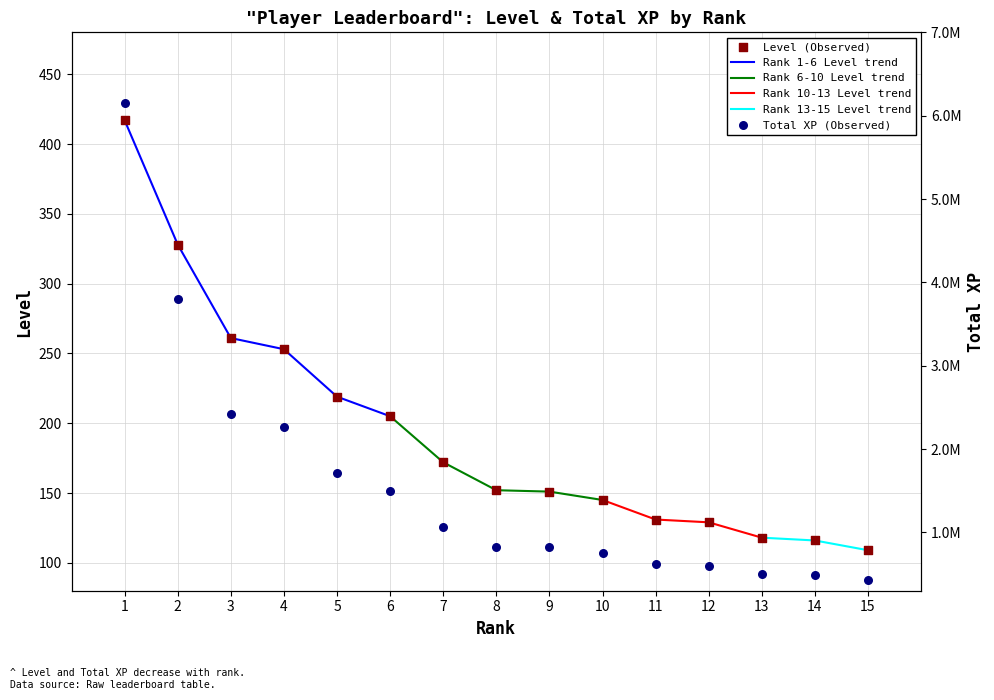

What is the total value across all series at 12?

597825